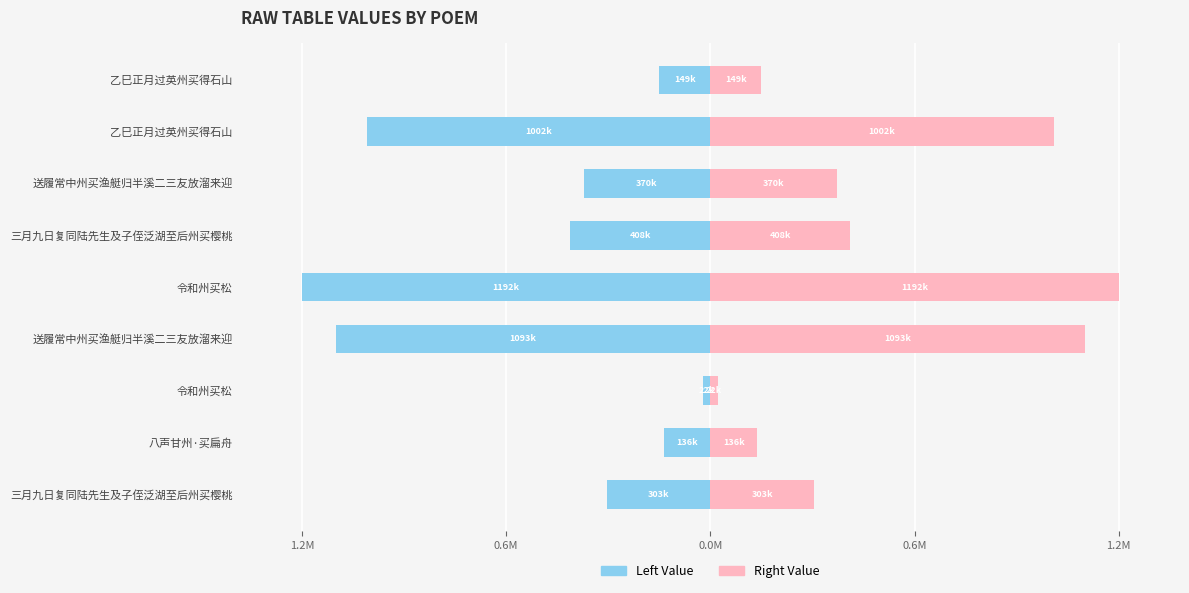

Which series has the largest total across all categories?

col_0 (right)